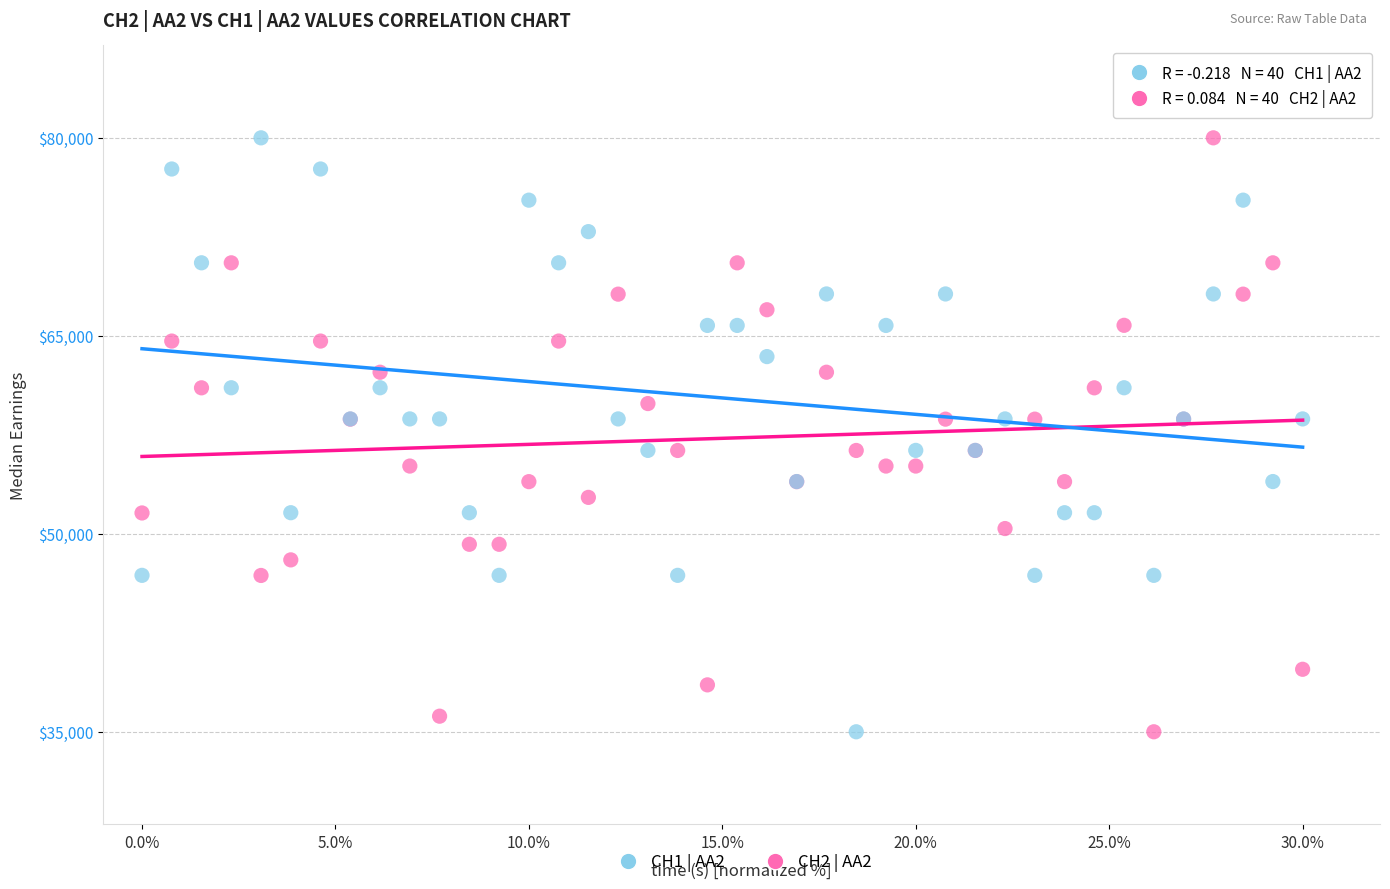

What is the X range (max minus min) for the scatter plot?

30.0